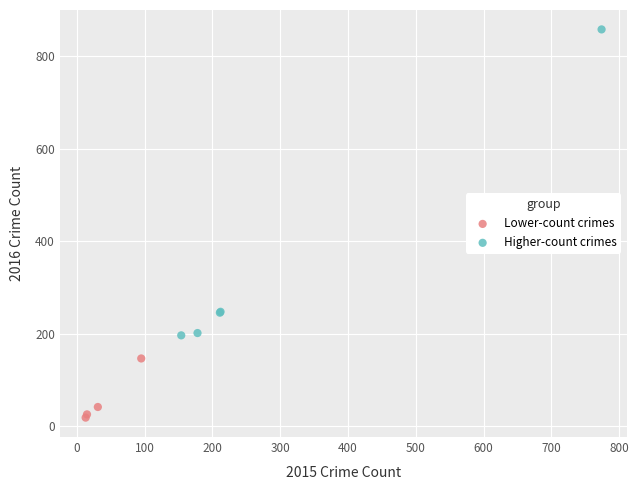

Which series has the widest spread of Y values?

Higher-count crimes